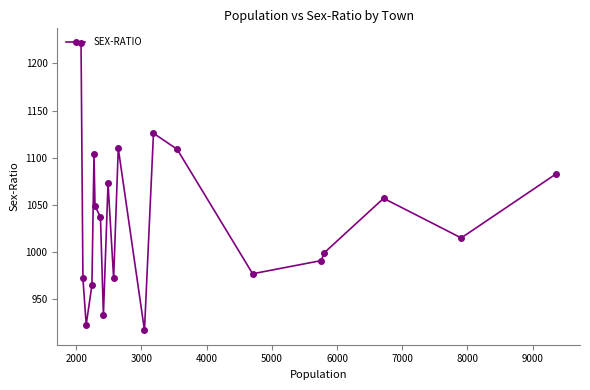

Is this an area chart (filled region under the line)?

No